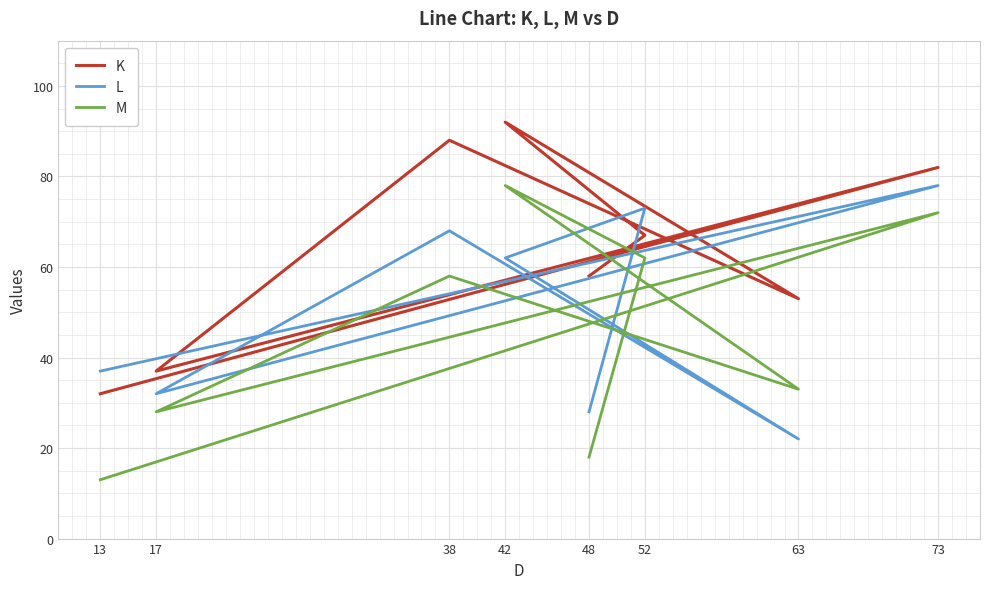

Between 73 and 48, which series saw the biggest shift?

M